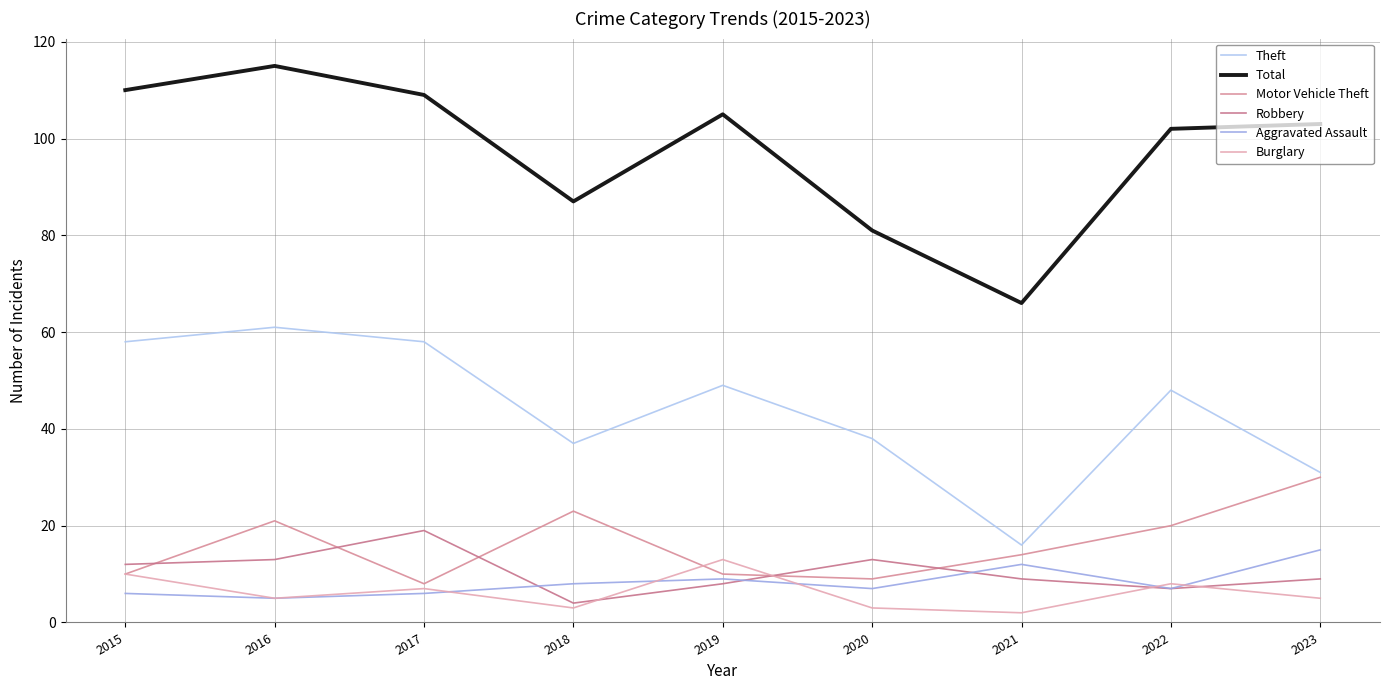

What is the average value of the Total series?

98